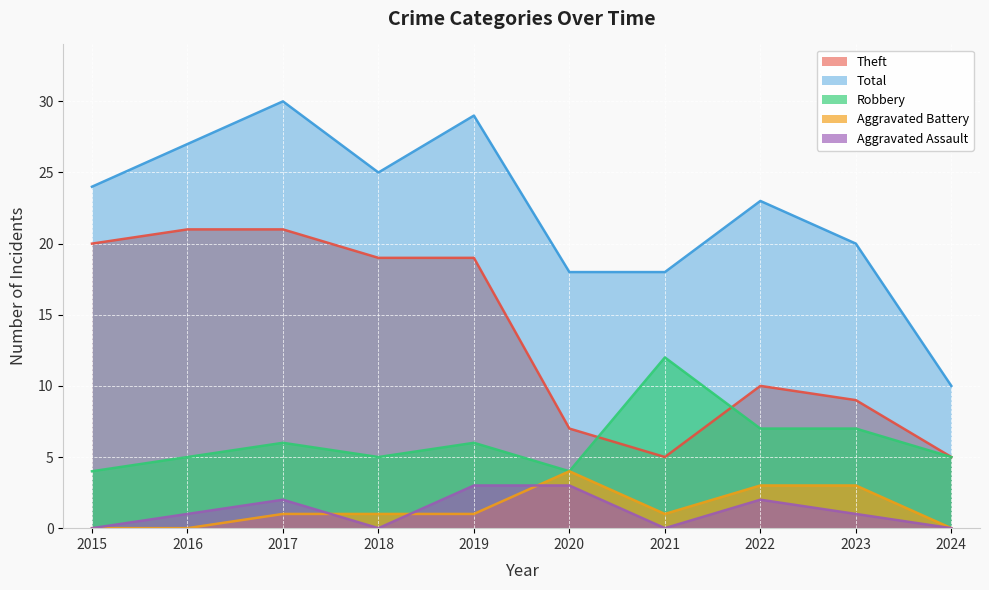

The Theft series shows 36 at 2016. True or false?

False